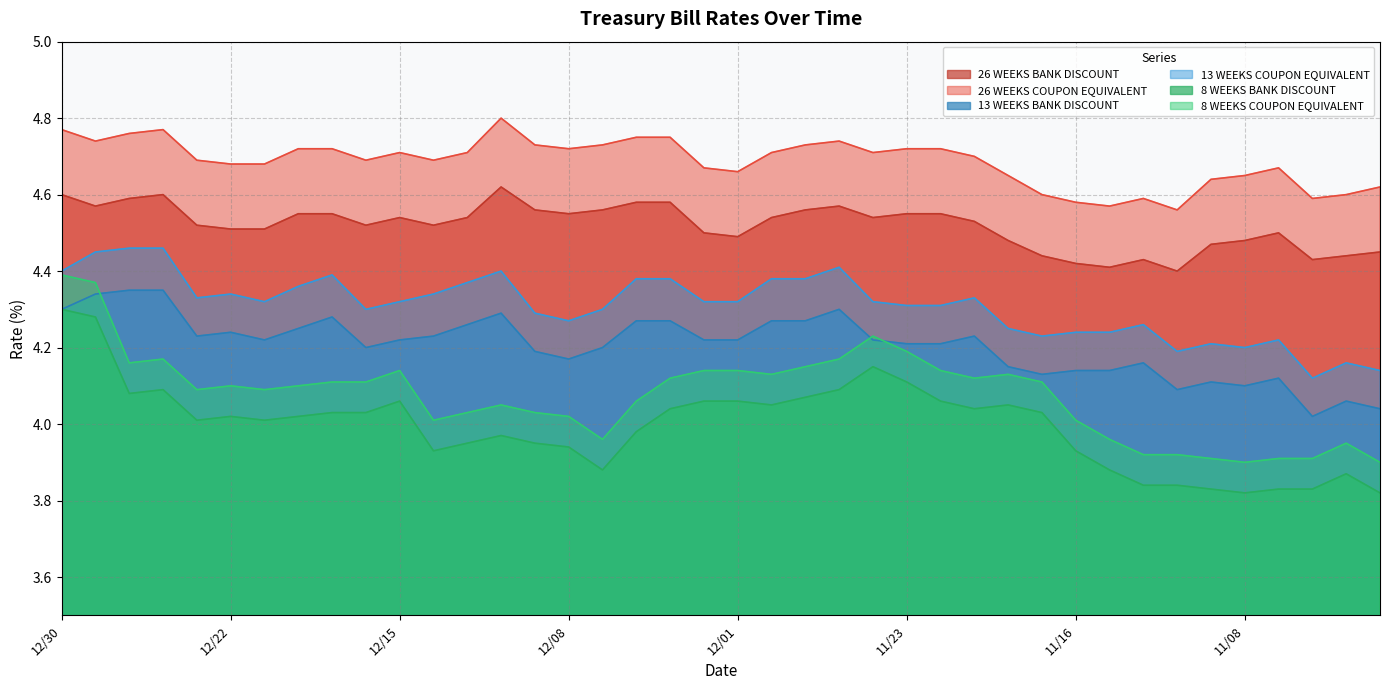

How many lines are shown in the chart?

6